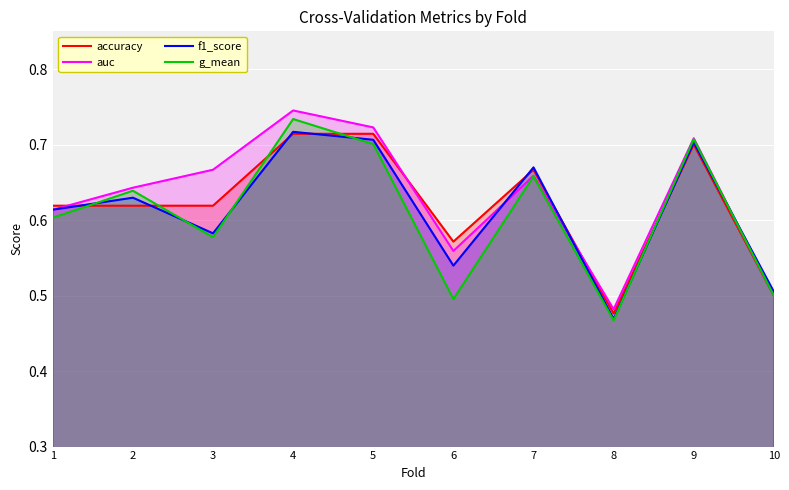

What is the greatest value displayed?

0.7